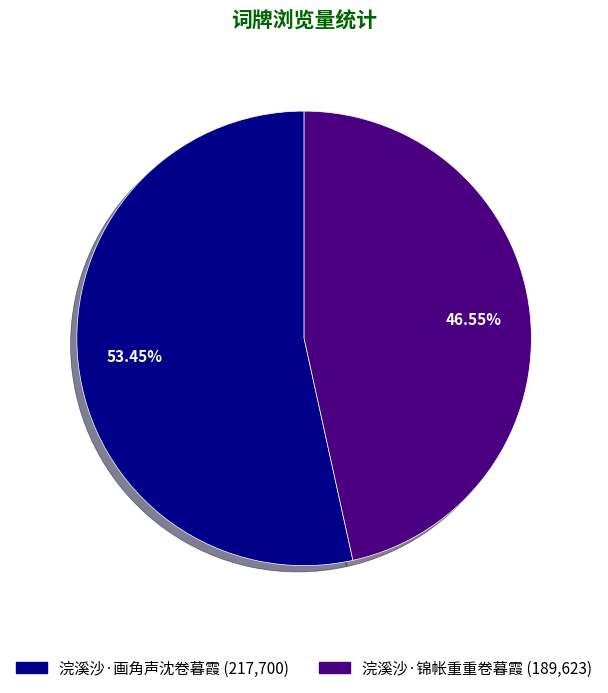

To the nearest percent, what is the combined percentage of 浣溪沙·画角声沈卷暮霞 and 浣溪沙·锦帐重重卷暮霞?

100%